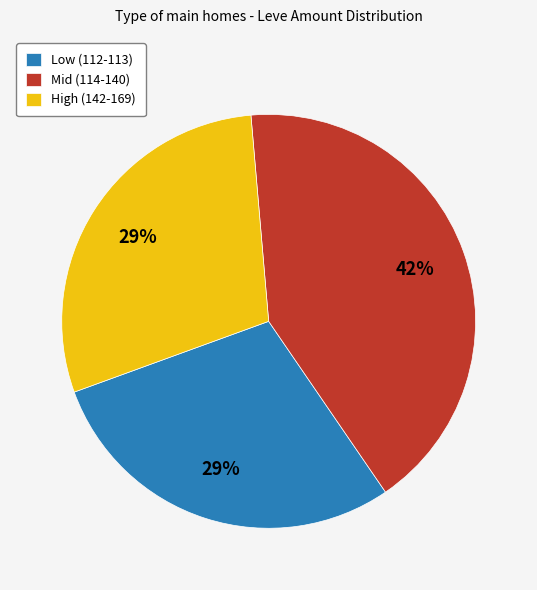

Approximately how many times larger is the value at Mid (114-140) compared to Low (112-113)?

1.4